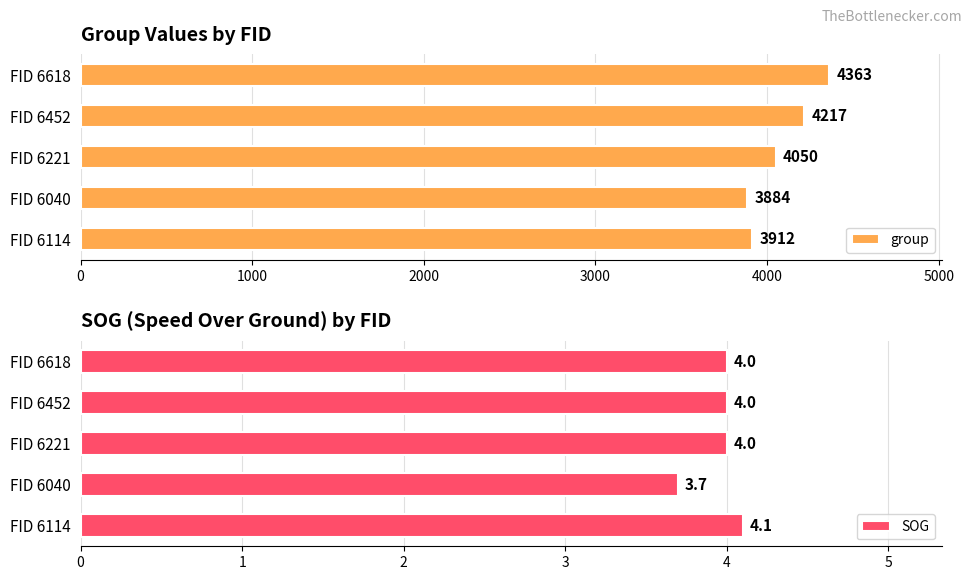

Reading right to left, list all the values displayed in this chart.

group: 4363.0	4217.0	4050.0	3884.0	3912.0
SOG: 4.0	4.0	4.0	3.7	4.1